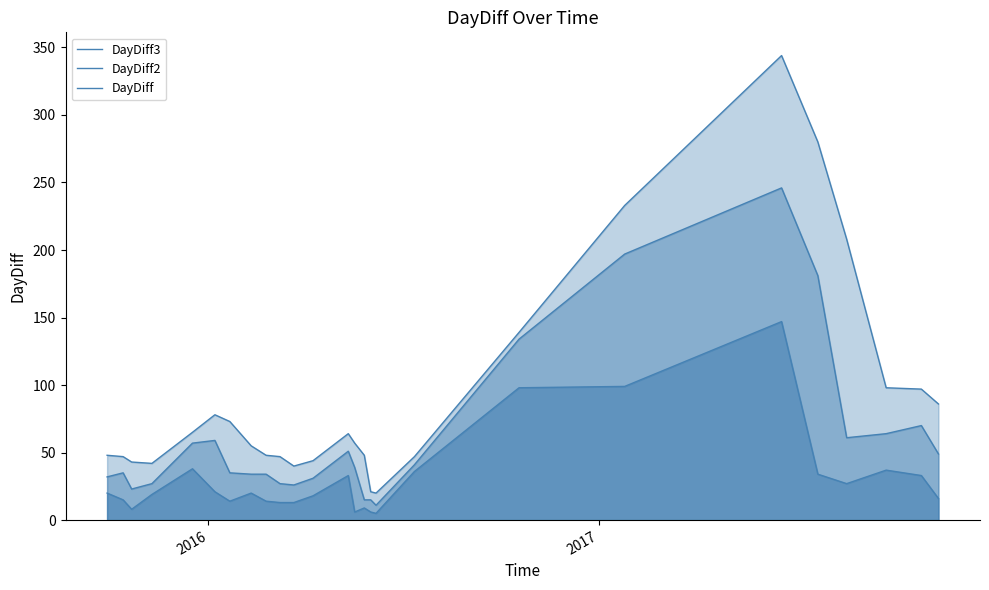

Reading right to left, transcribe all the data shown in this chart.

DayDiff3: 86	97	98	208	280	344	233	139	47	20	21	48	57	64	44	40	47	48	55	73	78	65	42	43	47	48
DayDiff2: 49	70	64	61	181	246	197	134	41	11	15	15	39	51	31	26	27	34	34	35	59	57	27	23	35	32
DayDiff: 16	33	37	27	34	147	99	98	36	5	6	9	6	33	18	13	13	14	20	14	21	38	19	8	15	20